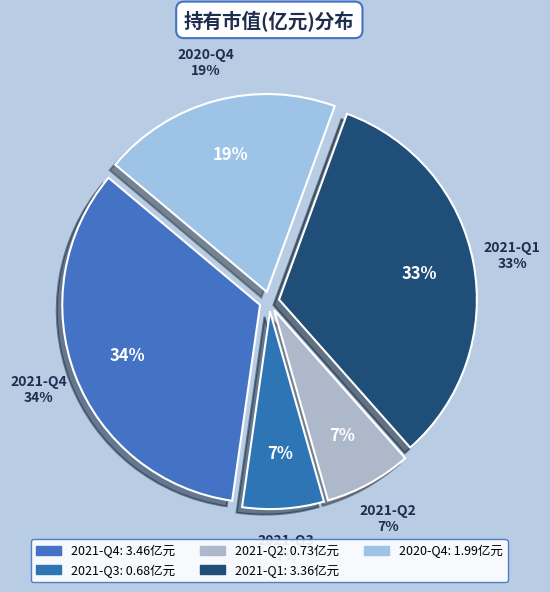

Is the sum of 2021-Q4 and 2021-Q3 greater than half?

No